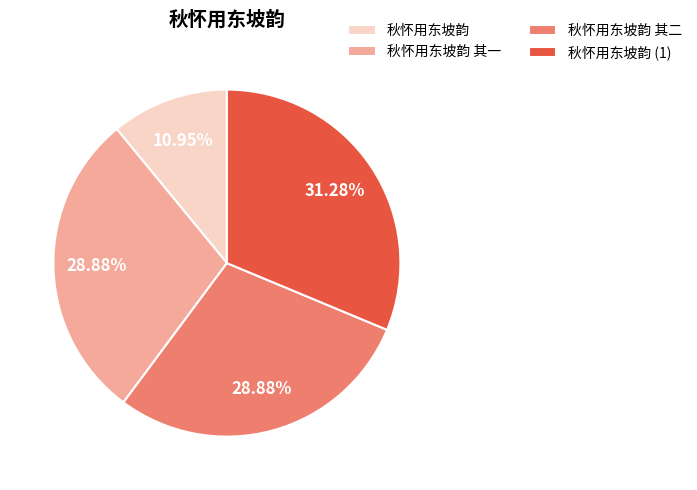

Does 秋怀用东坡韵 (1) account for over 50% of the chart?

No